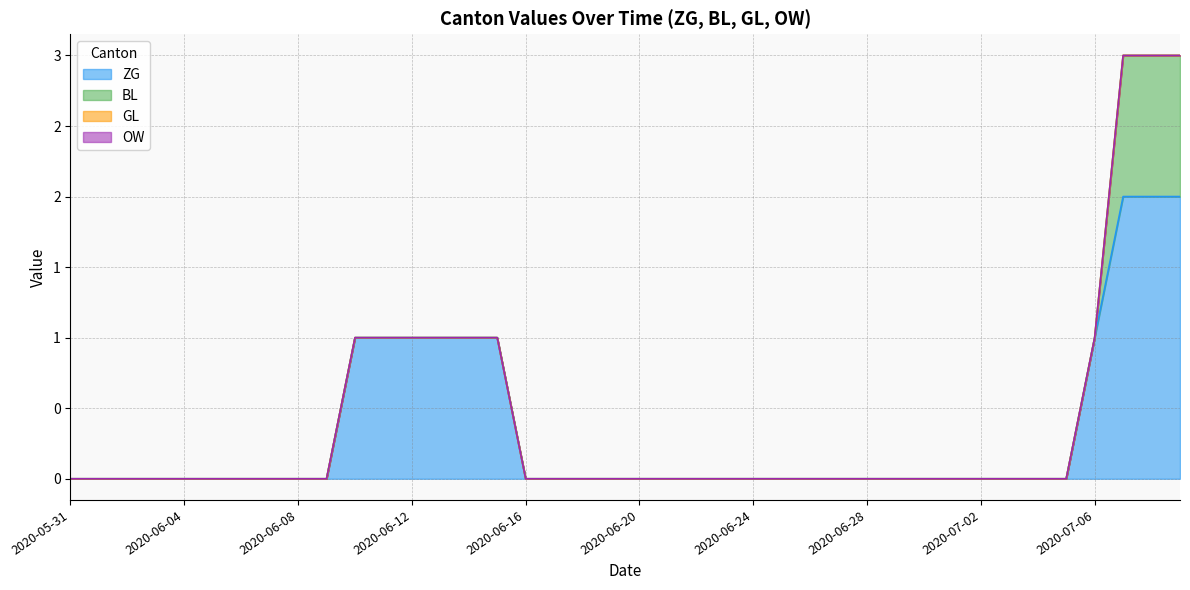

Which series has the largest range (max minus min)?

ZG